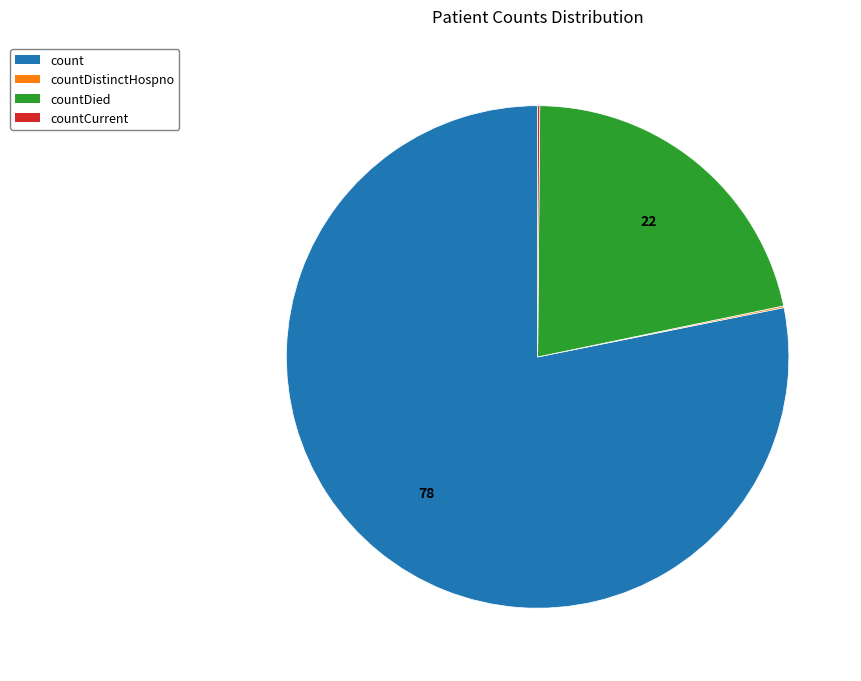

Is there any slice that represents more than half of the pie?

Yes